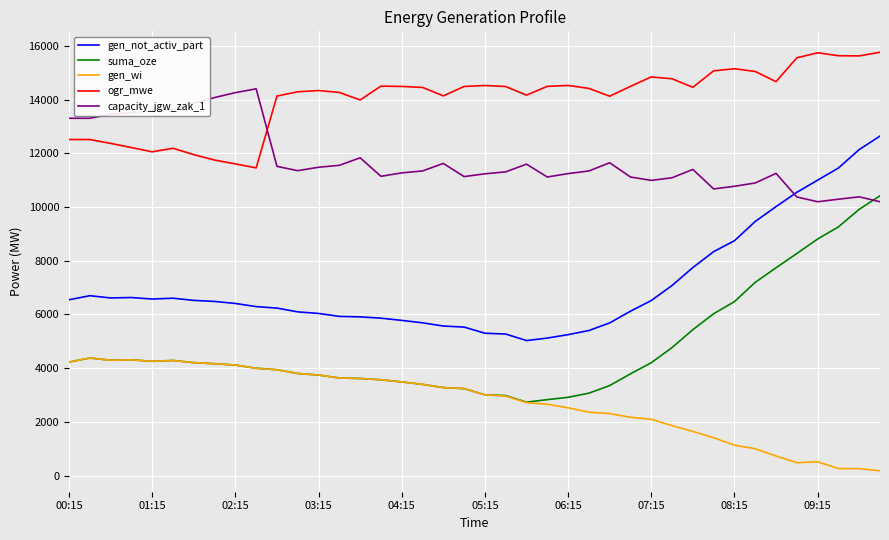

List the series in order of their overall mean, lowest first.

gen_wi, suma_oze, gen_not_activ_part, capacity_jgw_zak_1, ogr_mwe